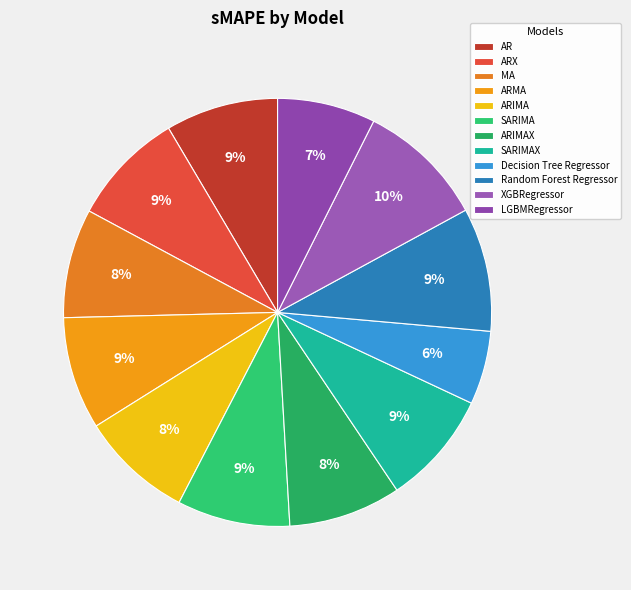

Does ARX account for over 50% of the chart?

No